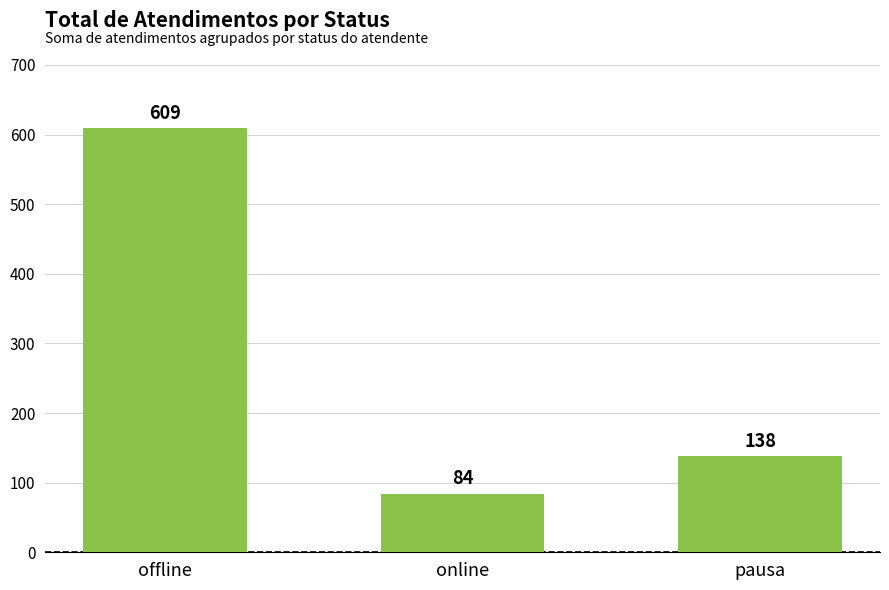

True or false: the data shows 609 at offline.

True